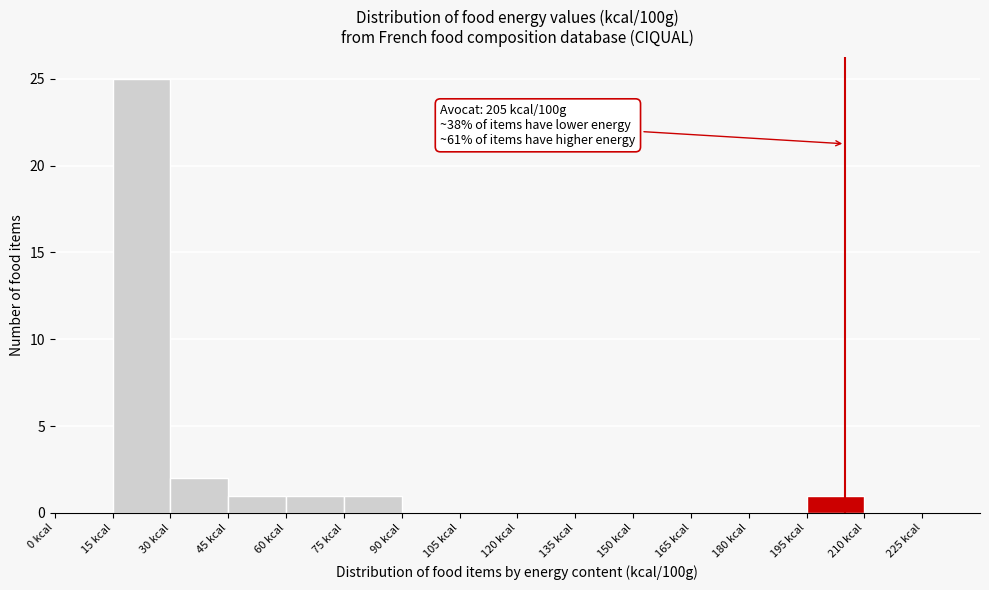

Which range on the x-axis has the tallest bar?

15 to 30